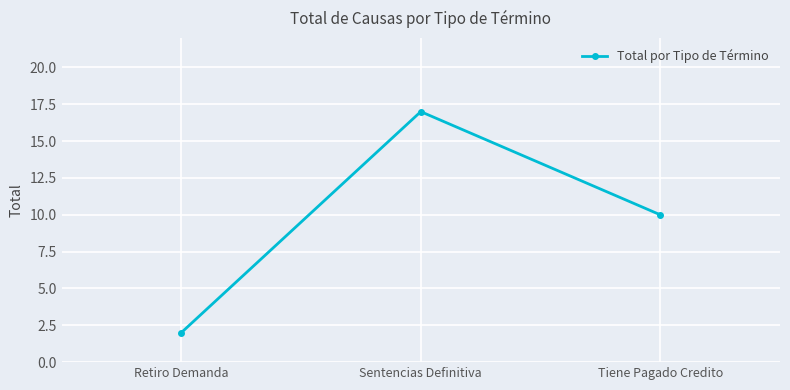

What is the change in value from Sentencias Definitiva to Tiene Pagado Credito?

-7